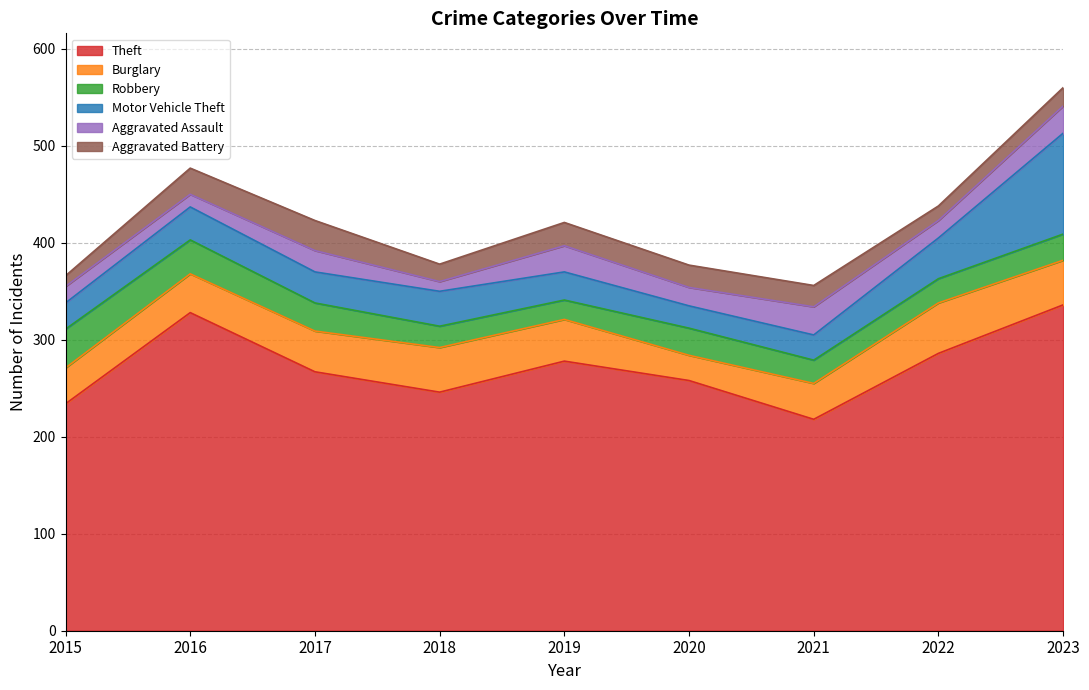

Reading left to right, extract all data points from this chart.

Theft: 2015=234	2016=328	2017=267	2018=246	2019=278	2020=258	2021=218	2022=286	2023=336
Burglary: 2015=37	2016=40	2017=42	2018=46	2019=43	2020=26	2021=37	2022=52	2023=46
Robbery: 2015=40	2016=35	2017=29	2018=22	2019=20	2020=28	2021=24	2022=25	2023=27
Motor Vehicle Theft: 2015=27	2016=34	2017=32	2018=36	2019=29	2020=23	2021=26	2022=42	2023=104
Aggravated Assault: 2015=17	2016=13	2017=22	2018=10	2019=27	2020=19	2021=29	2022=18	2023=28
Aggravated Battery: 2015=11	2016=27	2017=31	2018=18	2019=24	2020=23	2021=22	2022=15	2023=19